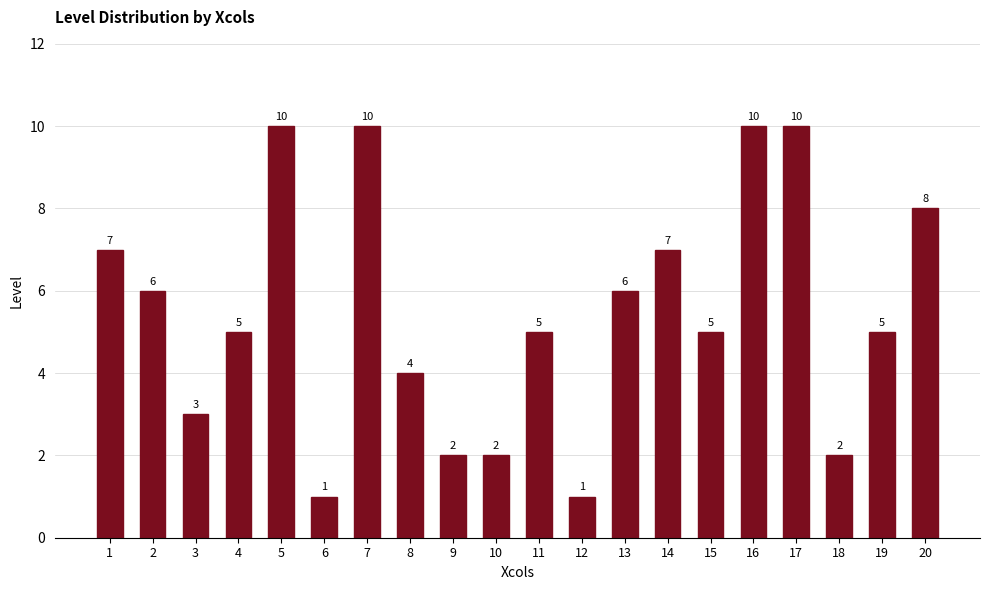

Where does the data first go above 5?

1